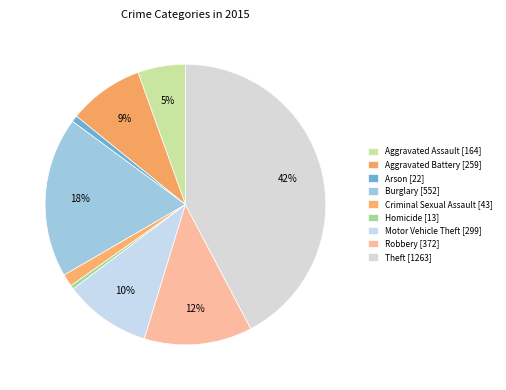

Approximately how many times larger is the value at Burglary compared to Theft?

0.4